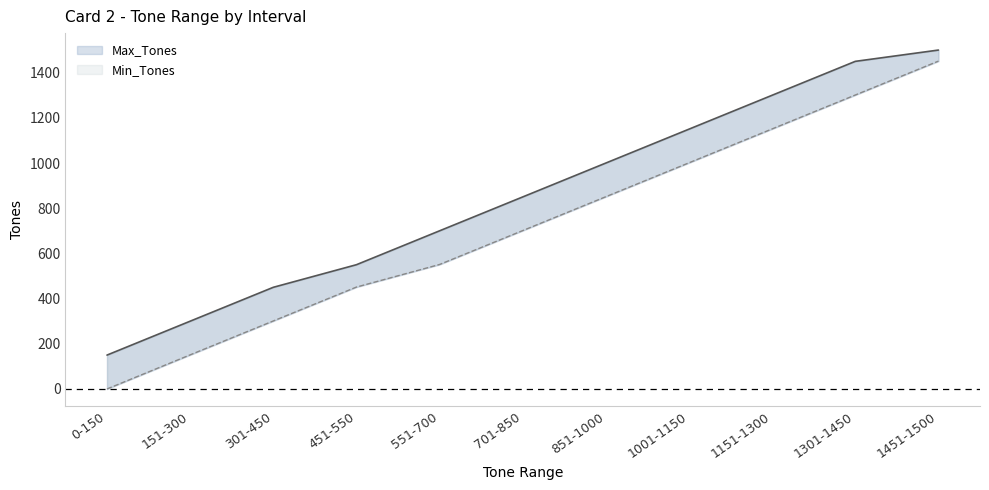

Where is Min_Tones nearest to the value 725?

701-850